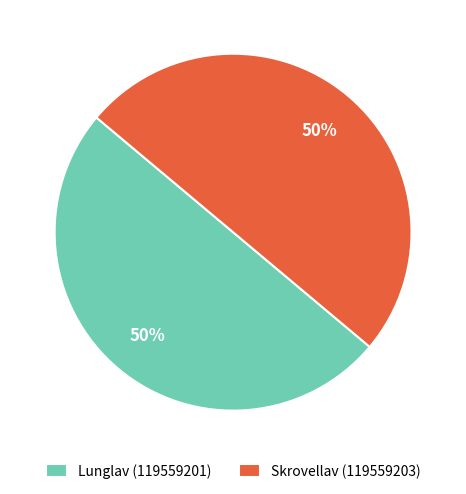

To the nearest percent, what is the average slice percentage?

50%